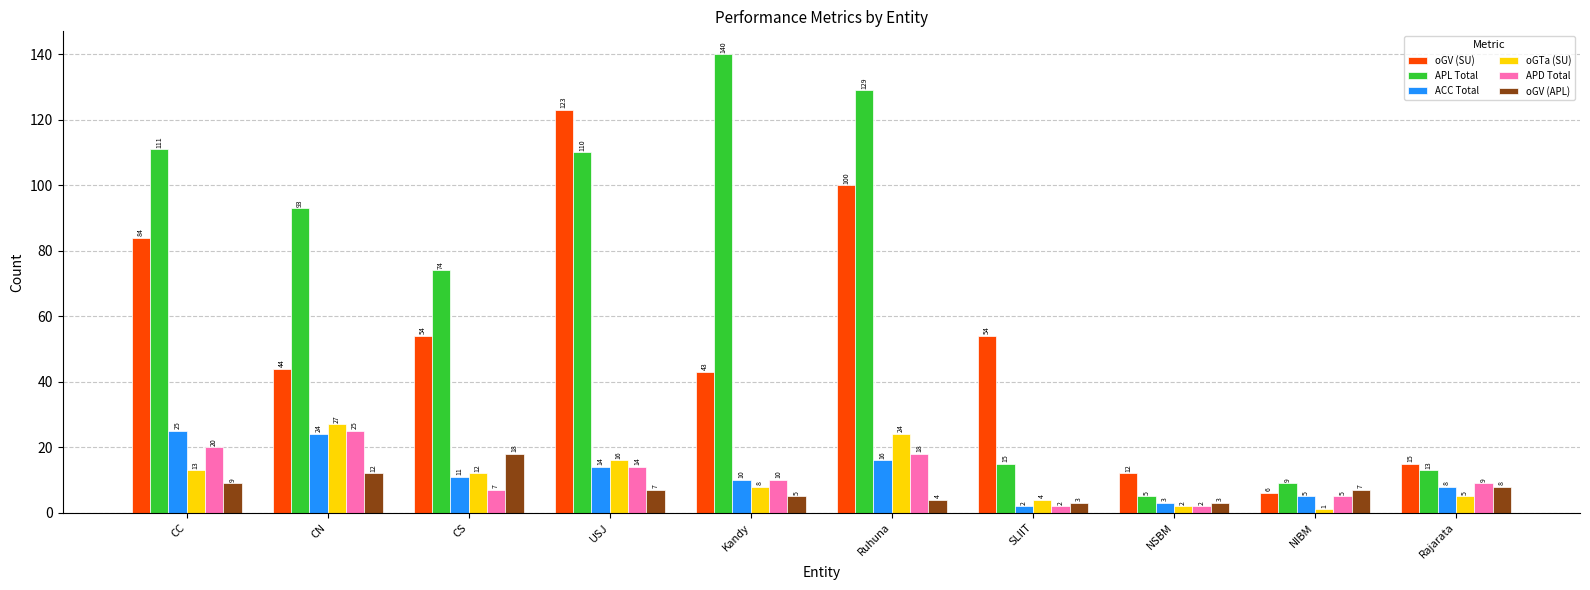

What value does the ACC Total series have at Kandy, to the nearest 10?

10